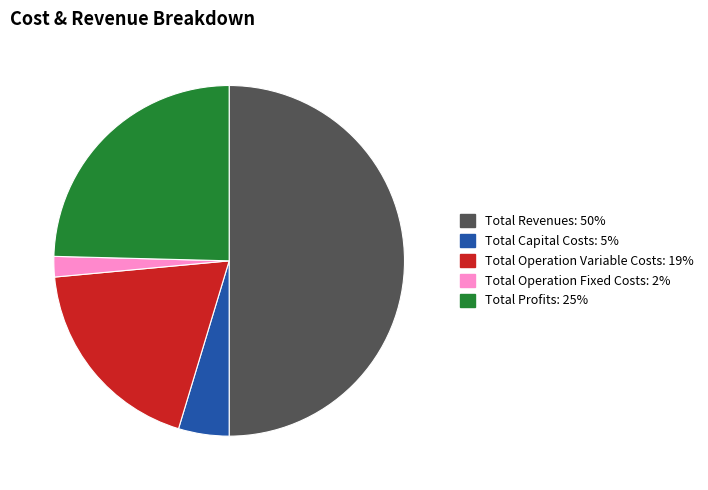

How many segments does this pie chart have?

5